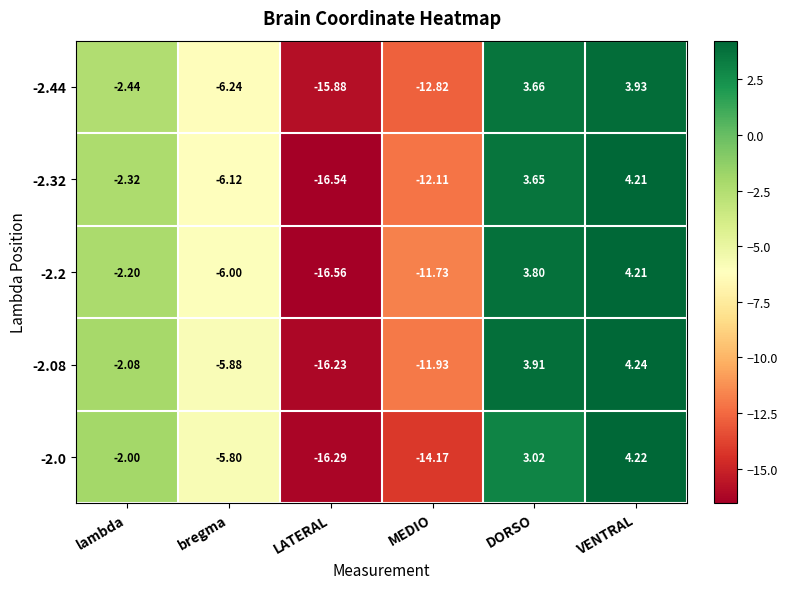

At which category is the sum across all series the highest?

VENTRAL